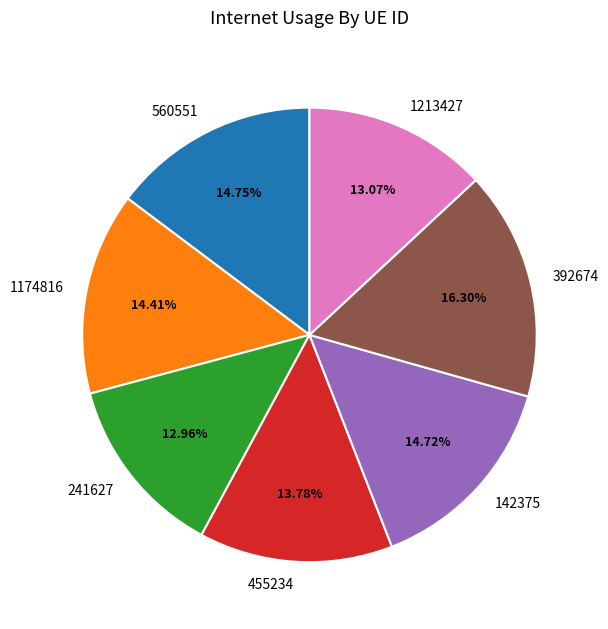

Is 455234 the majority of the pie?

No